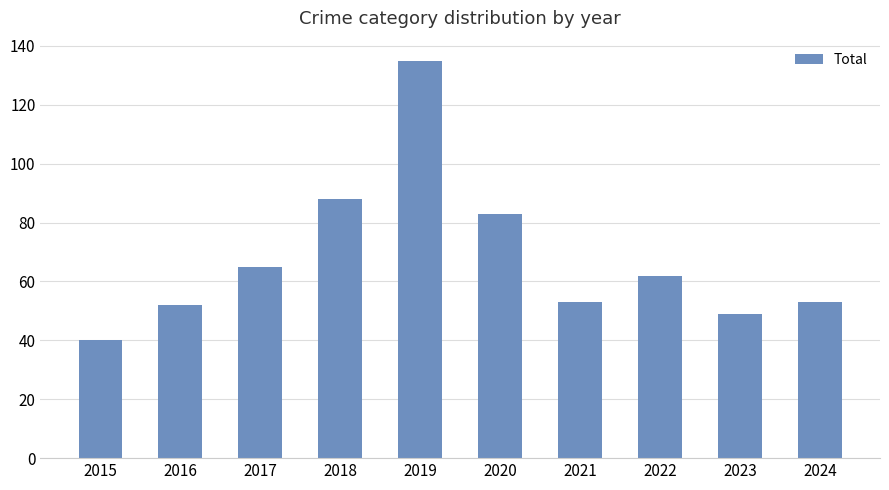

What is the change in value from 2017 to 2021?

-12